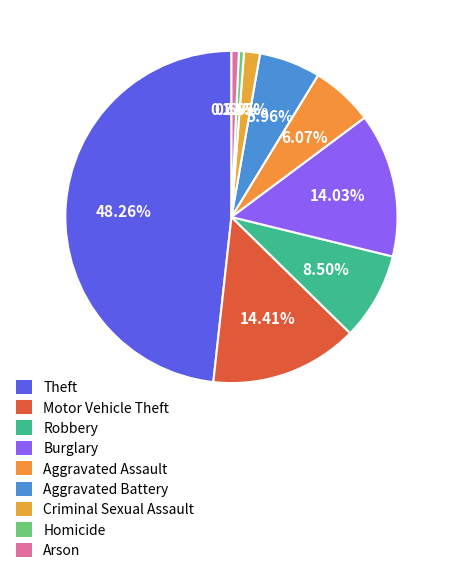

How many segments does this pie chart have?

9